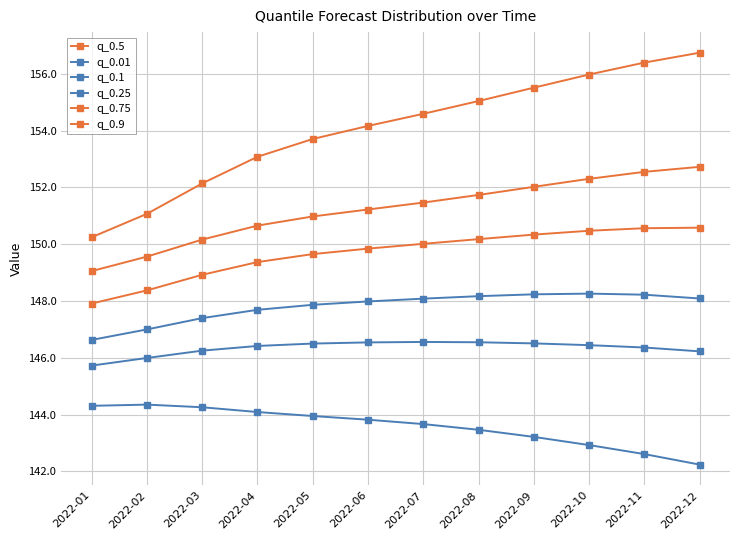

Reading right to left, transcribe all the data shown in this chart.

q_0.5: 2022-12=150.6	2022-11=150.6	2022-10=150.5	2022-09=150.3	2022-08=150.2	2022-07=150.0	2022-06=149.8	2022-05=149.7	2022-04=149.4	2022-03=148.9	2022-02=148.4	2022-01=147.9
q_0.01: 2022-12=142.2	2022-11=142.6	2022-10=142.9	2022-09=143.2	2022-08=143.5	2022-07=143.7	2022-06=143.8	2022-05=144.0	2022-04=144.1	2022-03=144.3	2022-02=144.4	2022-01=144.3
q_0.1: 2022-12=146.2	2022-11=146.4	2022-10=146.4	2022-09=146.5	2022-08=146.5	2022-07=146.6	2022-06=146.5	2022-05=146.5	2022-04=146.4	2022-03=146.3	2022-02=146.0	2022-01=145.7
q_0.25: 2022-12=148.1	2022-11=148.2	2022-10=148.3	2022-09=148.2	2022-08=148.2	2022-07=148.1	2022-06=148.0	2022-05=147.9	2022-04=147.7	2022-03=147.4	2022-02=147.0	2022-01=146.6
q_0.75: 2022-12=152.7	2022-11=152.5	2022-10=152.3	2022-09=152.0	2022-08=151.7	2022-07=151.5	2022-06=151.2	2022-05=151.0	2022-04=150.7	2022-03=150.2	2022-02=149.6	2022-01=149.1
q_0.9: 2022-12=156.7	2022-11=156.4	2022-10=156.0	2022-09=155.5	2022-08=155.0	2022-07=154.6	2022-06=154.2	2022-05=153.7	2022-04=153.1	2022-03=152.1	2022-02=151.1	2022-01=150.2